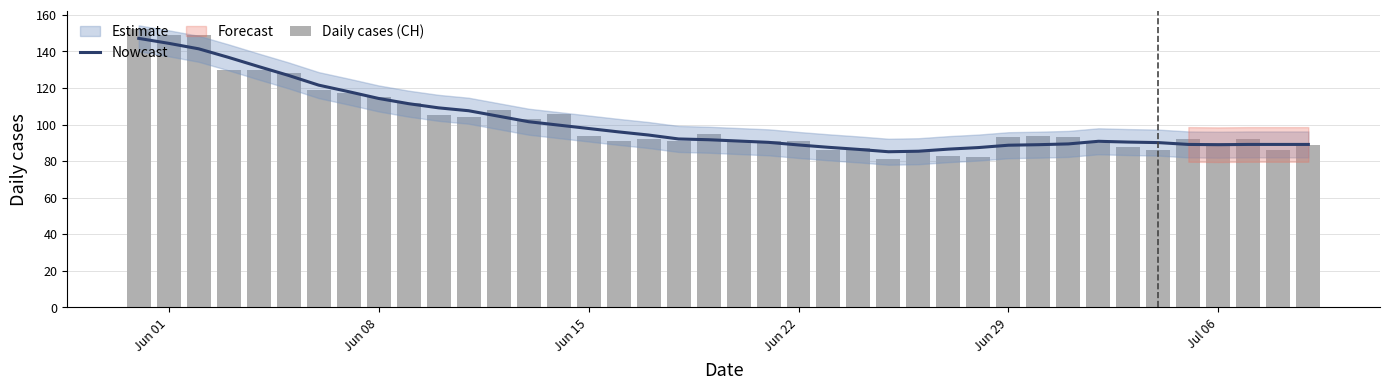

Reading left to right, list all the values displayed in this chart.

Nowcast: 147.1	144.4	141.4	136.7	131.7	126.9	121.6	118.0	114.3	111.4	109.1	107.6	104.6	101.6	99.7	97.9	96.0	94.3	92.1	91.7	91.0	90.3	88.9	87.6	86.4	85.1	85.4	86.6	87.4	88.7	89.0	89.4	90.9	90.4	90.1	89.1	89.0	89.1	89.1	89.1
Daily cases (CH): 152.0	149.0	149.0	130.0	130.0	128.0	119.0	117.0	115.0	112.0	105.0	104.0	108.0	103.0	106.0	94.0	91.0	92.0	91.0	95.0	91.0	91.0	91.0	86.0	87.0	81.0	86.0	83.0	82.0	93.0	94.0	93.0	90.0	88.0	86.0	92.0	90.0	92.0	86.0	89.0